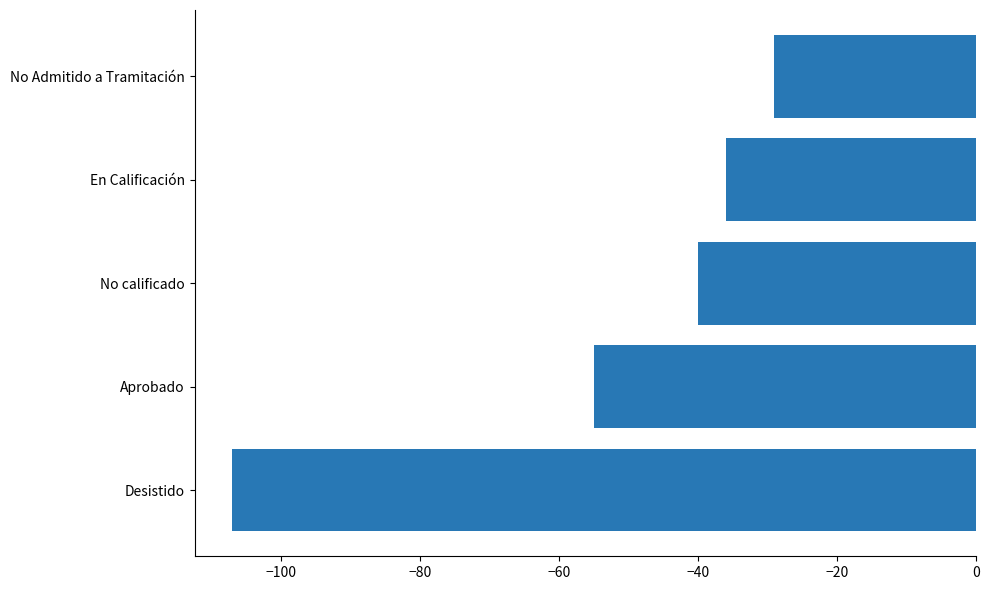

What is the difference between the values at No calificado and En Calificación?

4